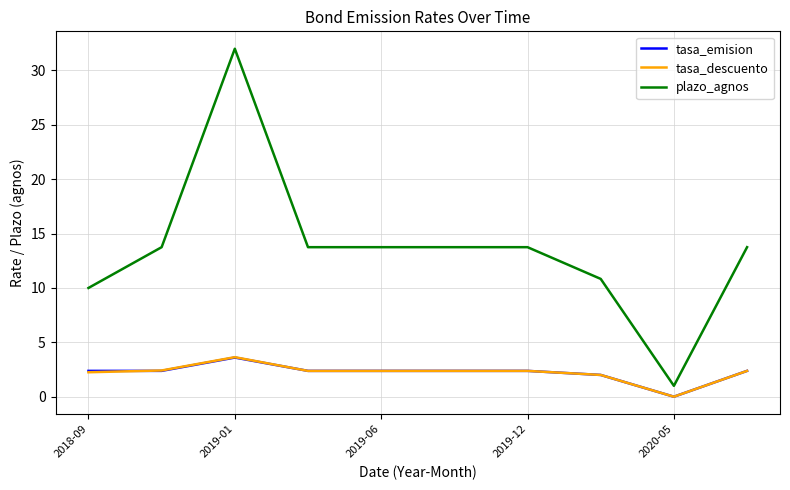

True or false: tasa_descuento and plazo_agnos cross at least once.

False